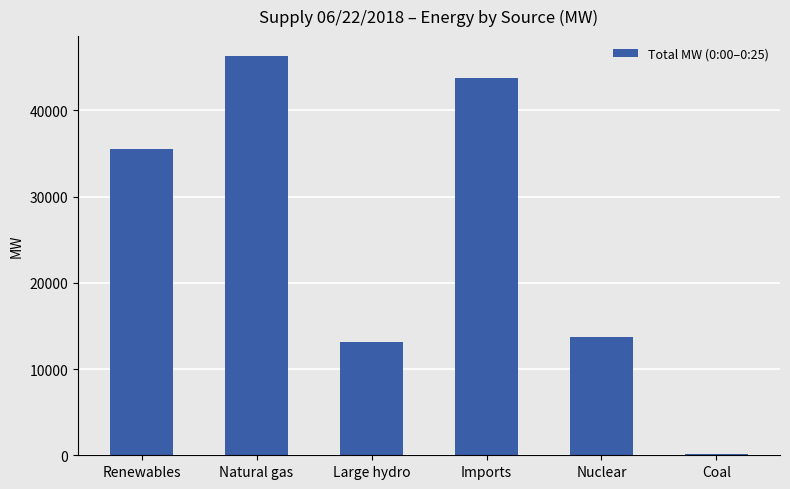

True or false: the data shows 77121 at Natural gas.

False